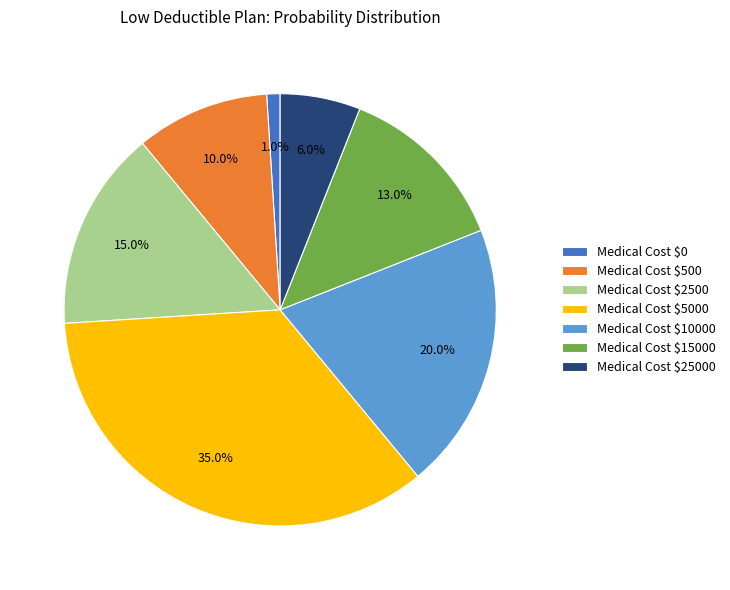

Is there a majority slice in this chart?

No